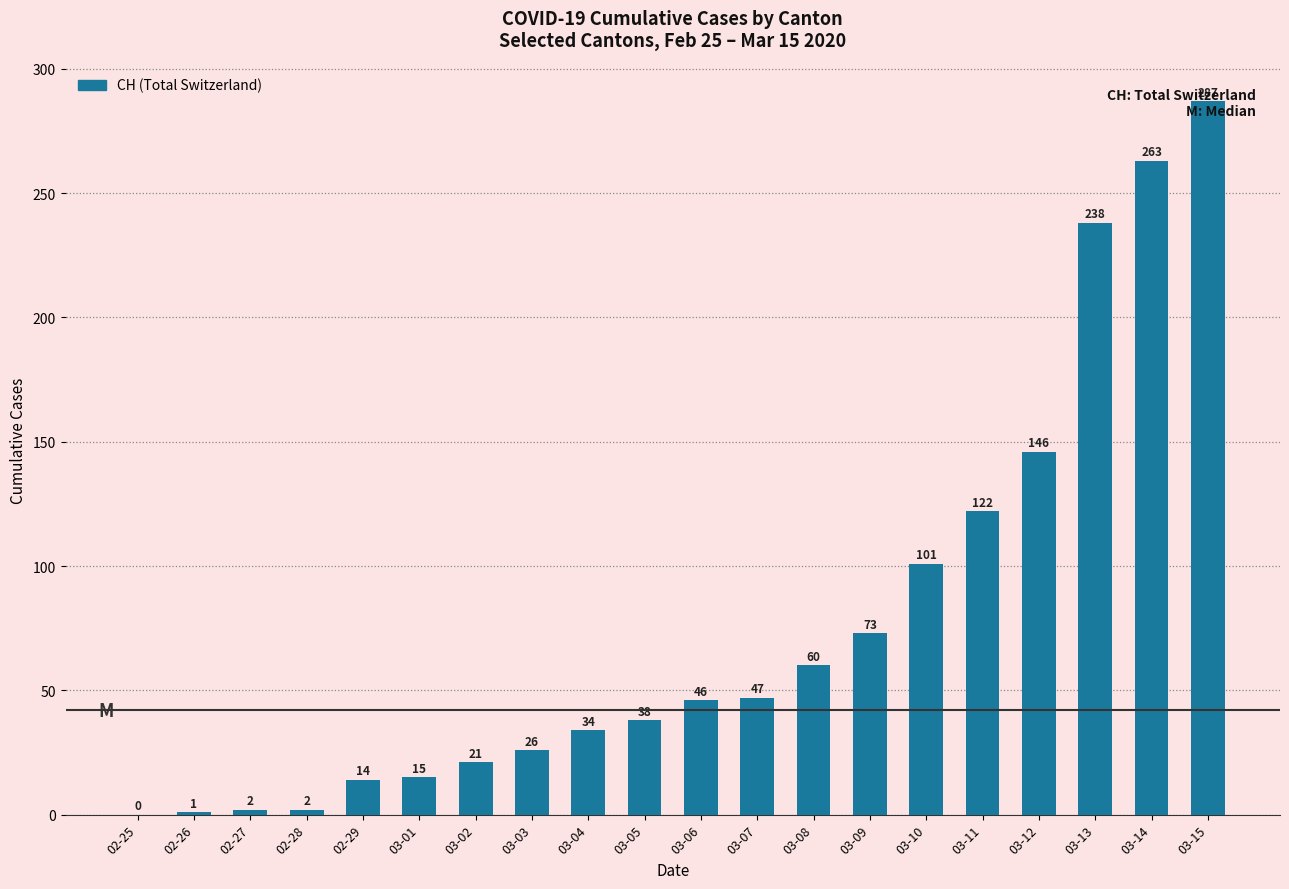

What is the sum of all values?

1536